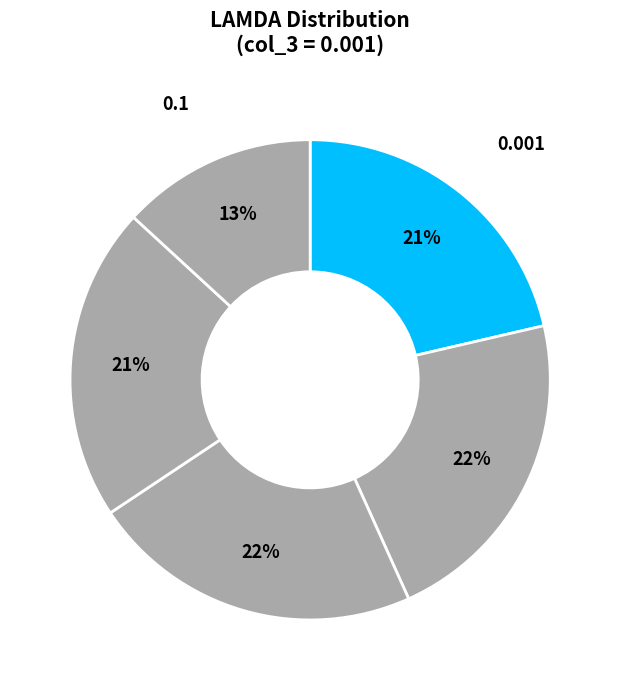

What is the smallest slice in the pie chart?

0.1